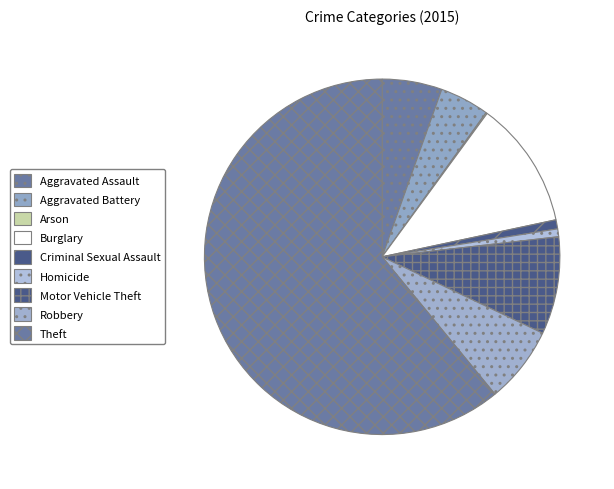

True or false: Arson accounts for 1% of the total.

False